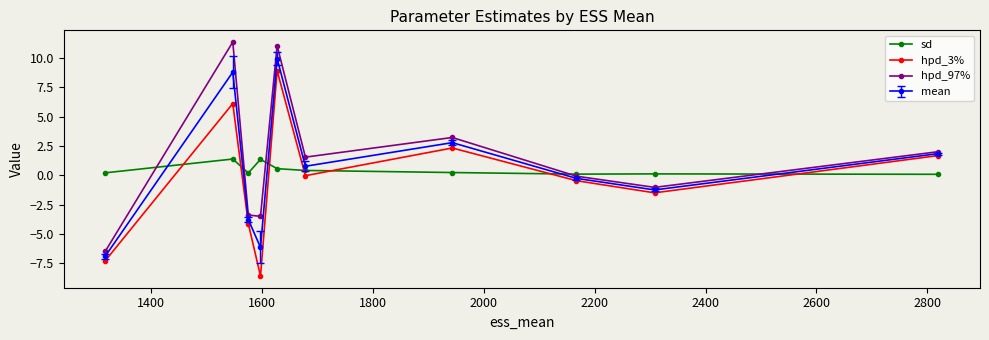

Which series has the largest total across all categories?

hpd_97%